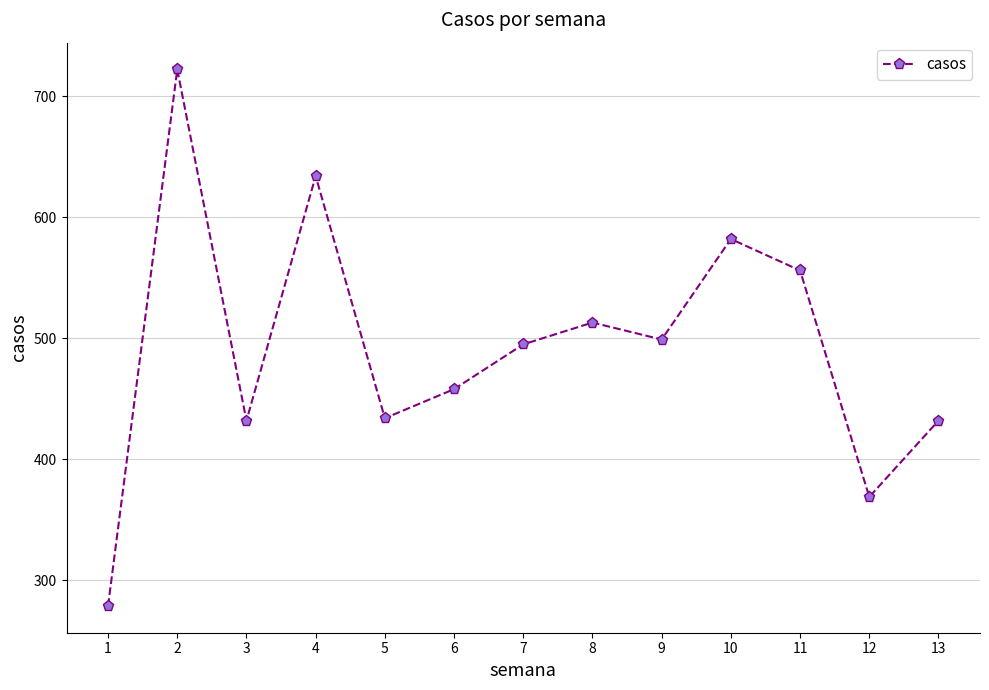

Which has a higher value, 11 or 6?

11